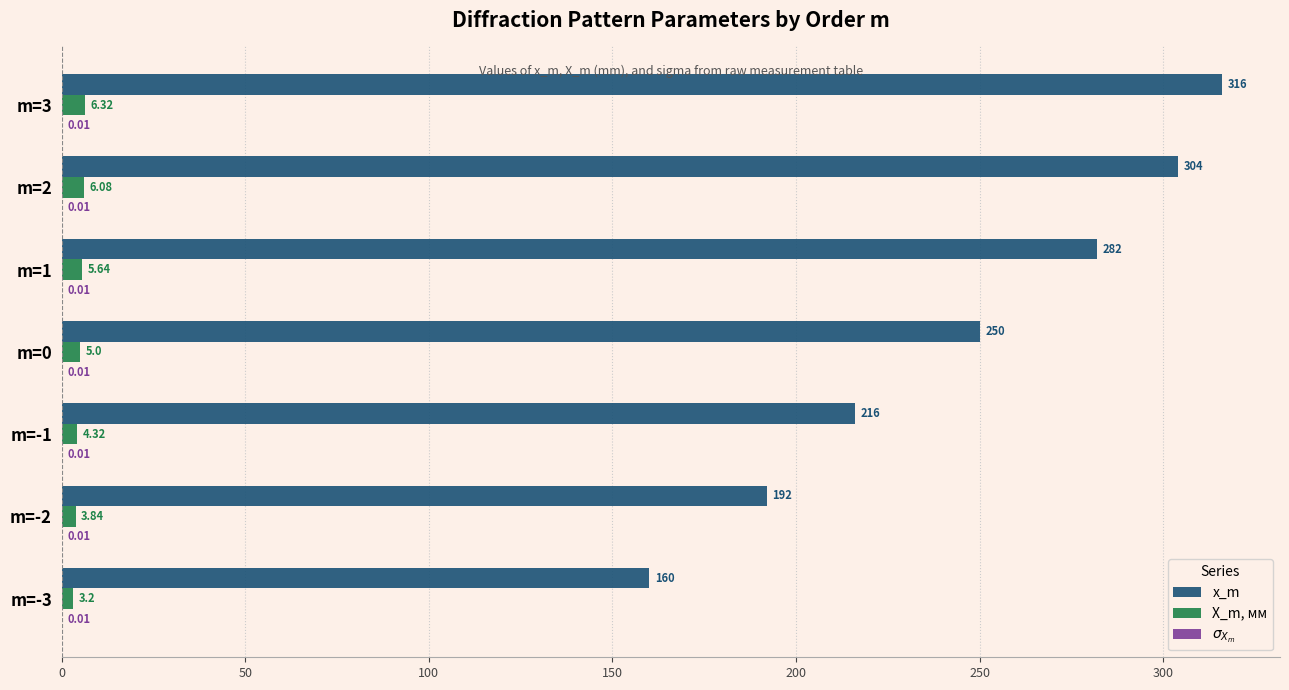

Which series has the largest total across all categories?

x_m